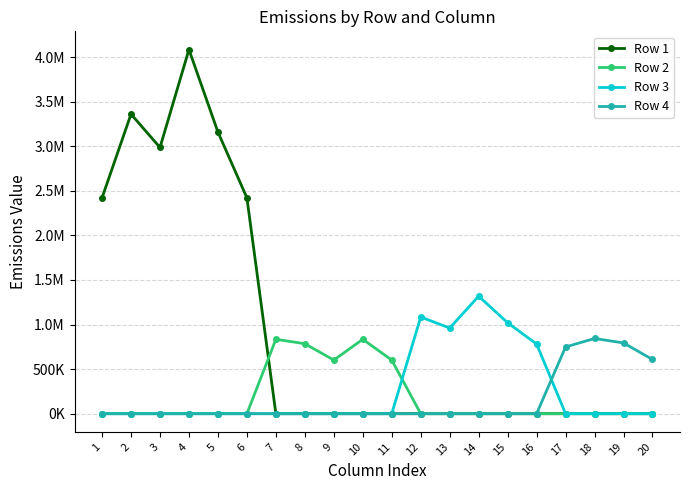

True or false: Row 4 and Row 2 cross at least once.

False